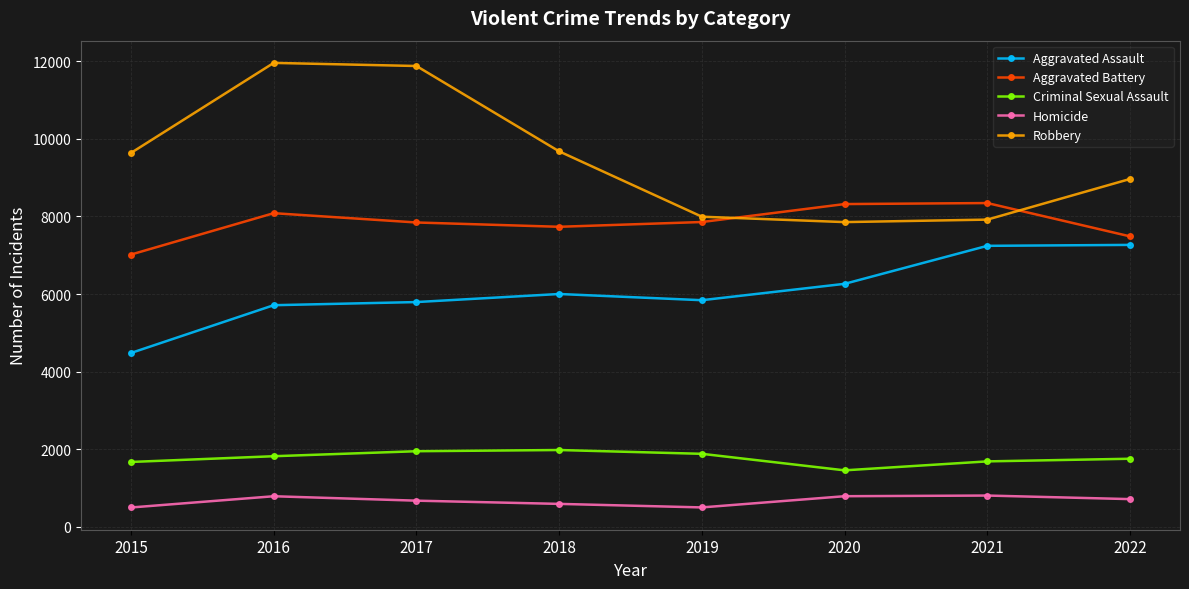

What is the highest value of the Homicide series?

804